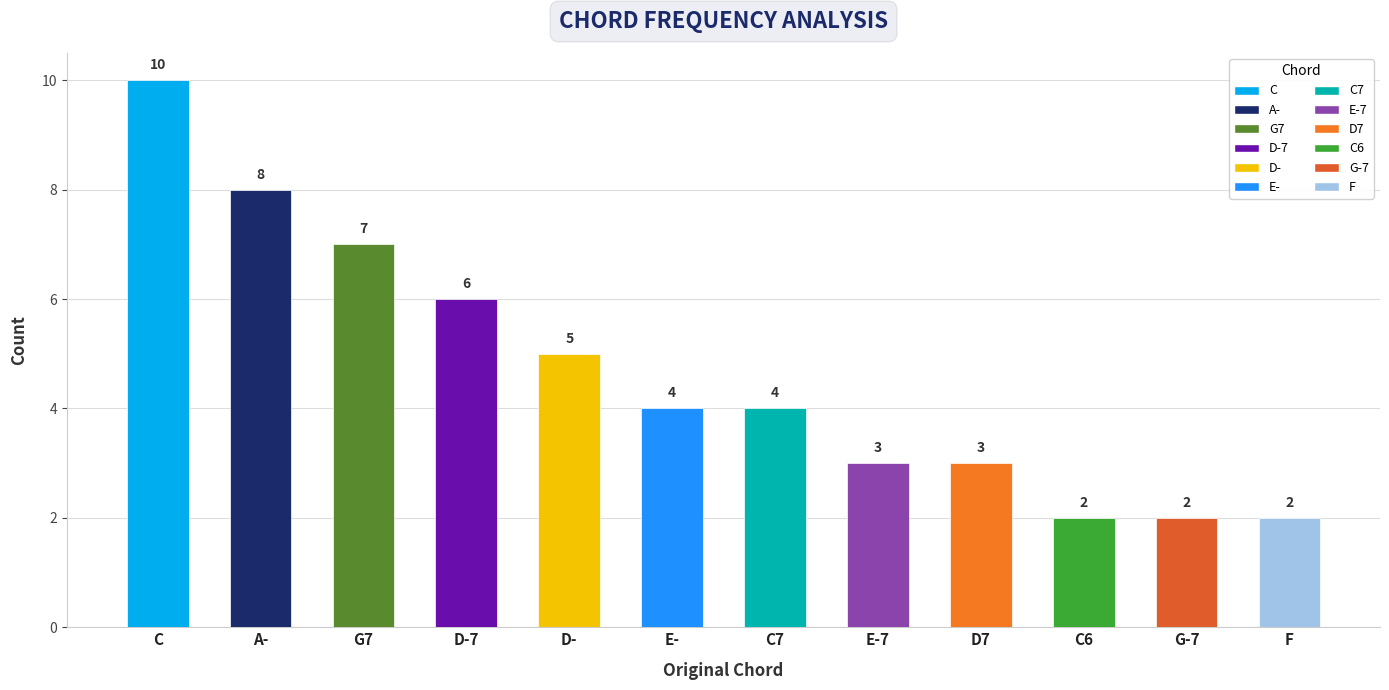

Which category has the lowest value across all series?

C6